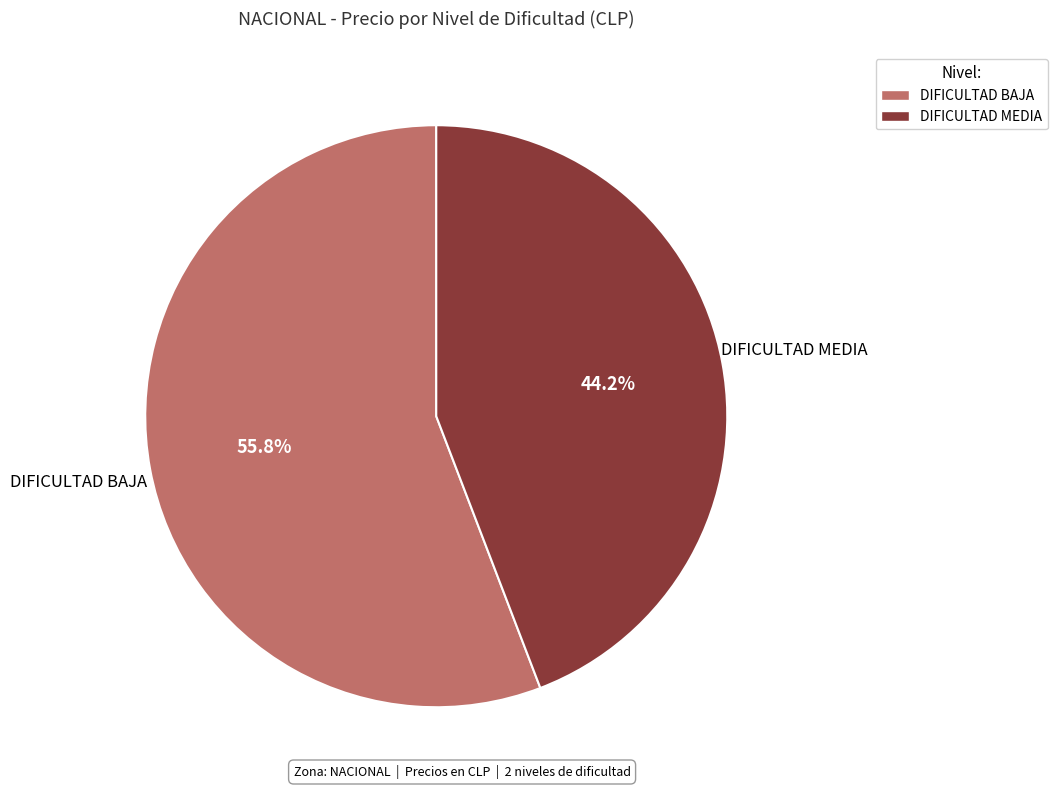

Which has a higher value, DIFICULTAD BAJA or DIFICULTAD MEDIA?

DIFICULTAD BAJA